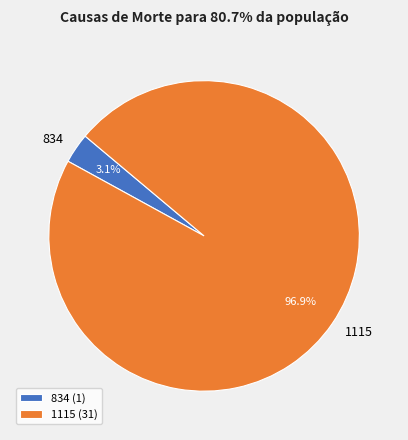

Rank the categories by value from lowest to highest.

834, 1115